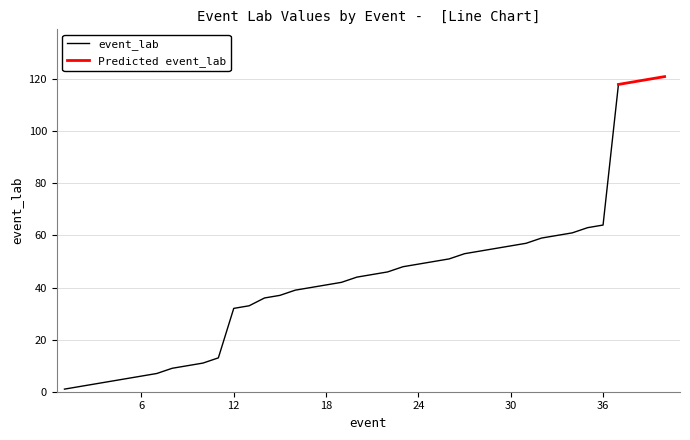

Between 31 and 5, which is larger?

31